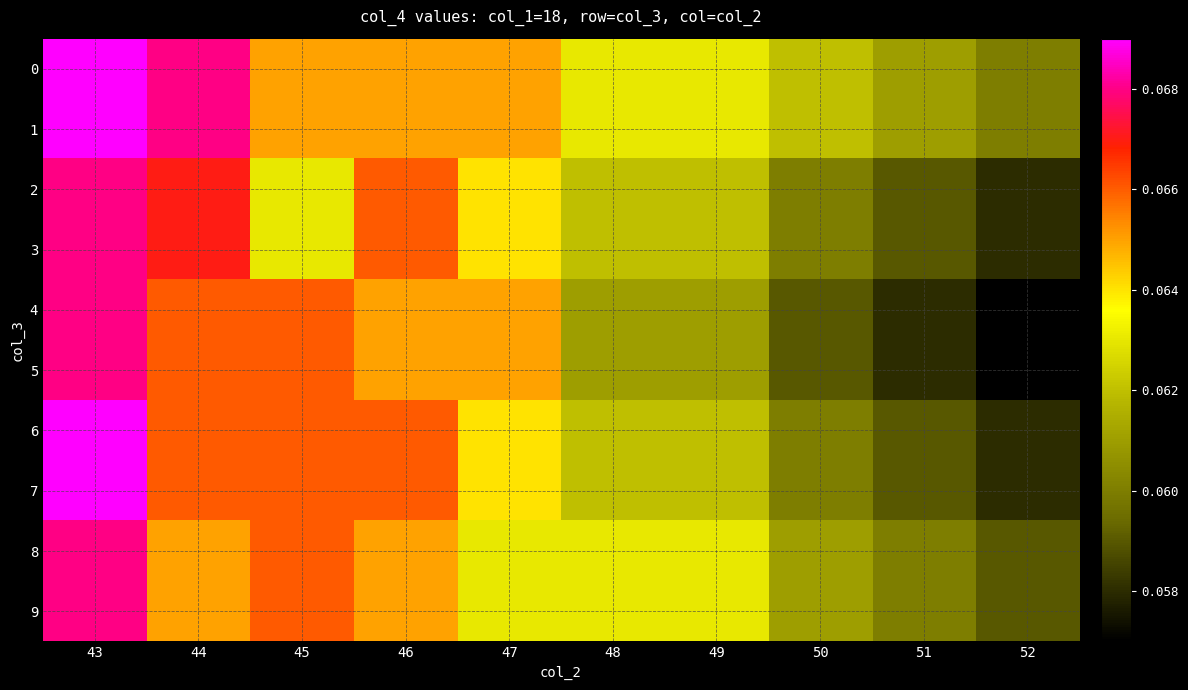

At how many categories does at least one series exceed 106?

10